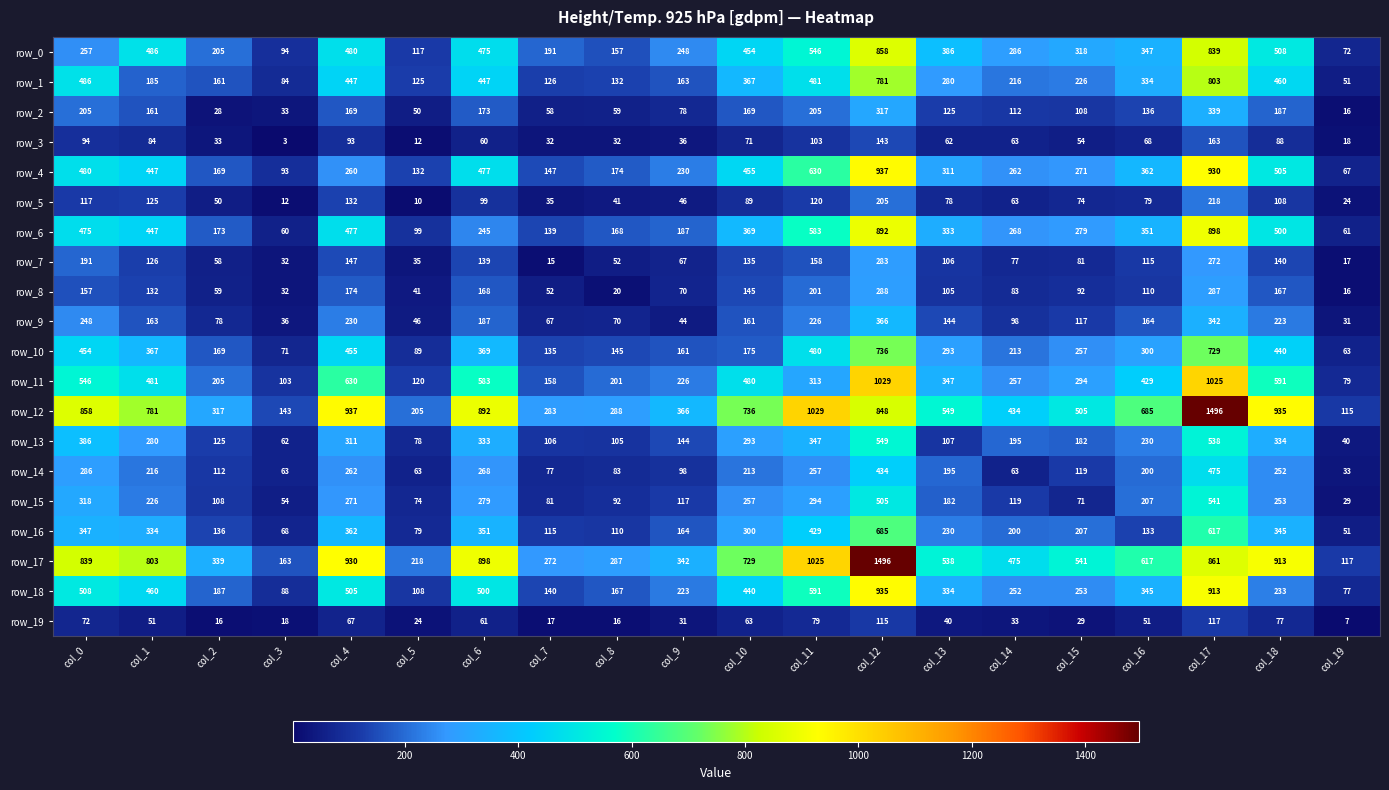

What is the sum of the row_7 values at col_4 and col_15?

228